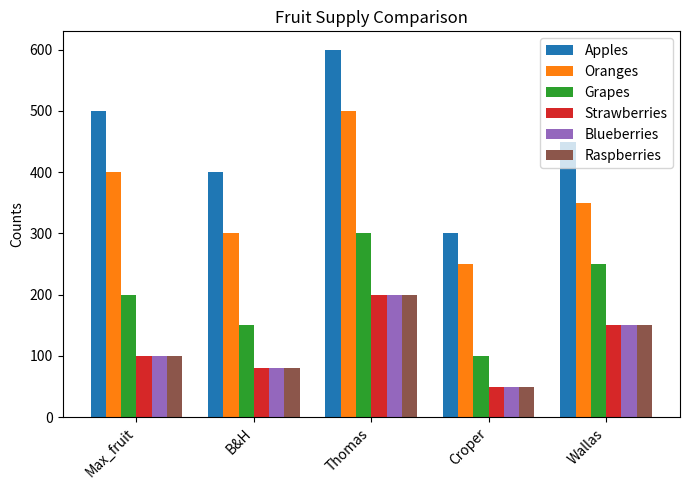

What is the spread (max minus min) of values at Croper?

250